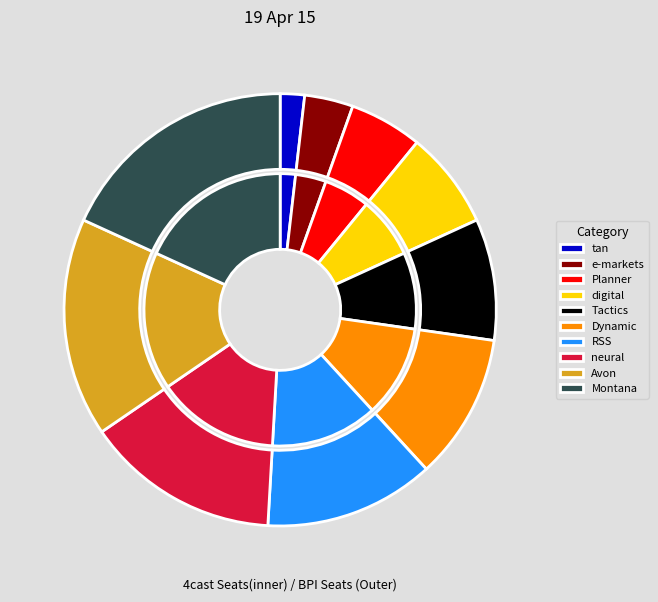

Which slice is the smallest?

tan